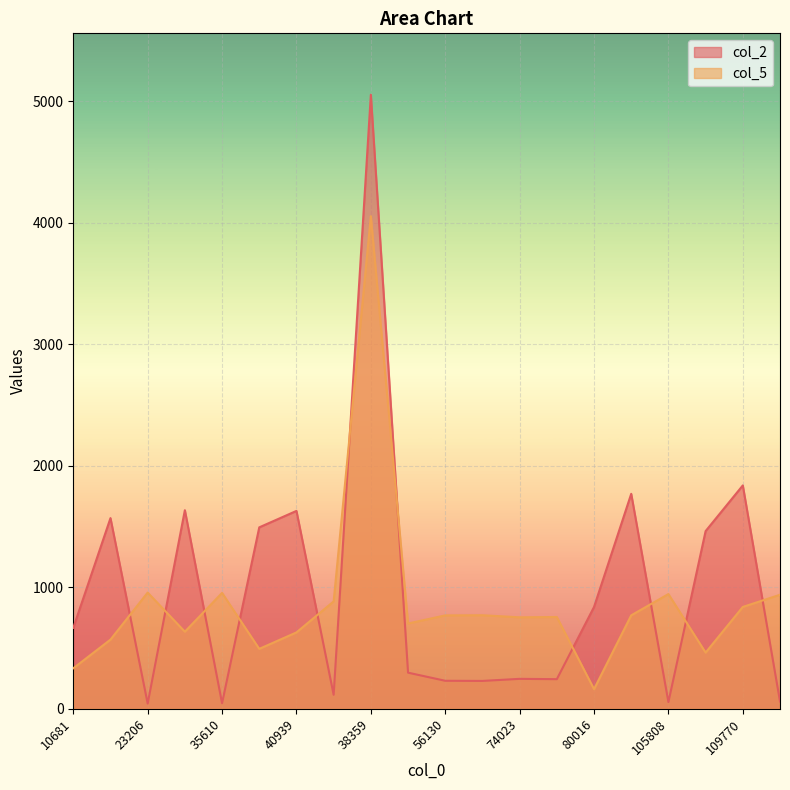

Between 95700 and 119916, which is larger?

95700